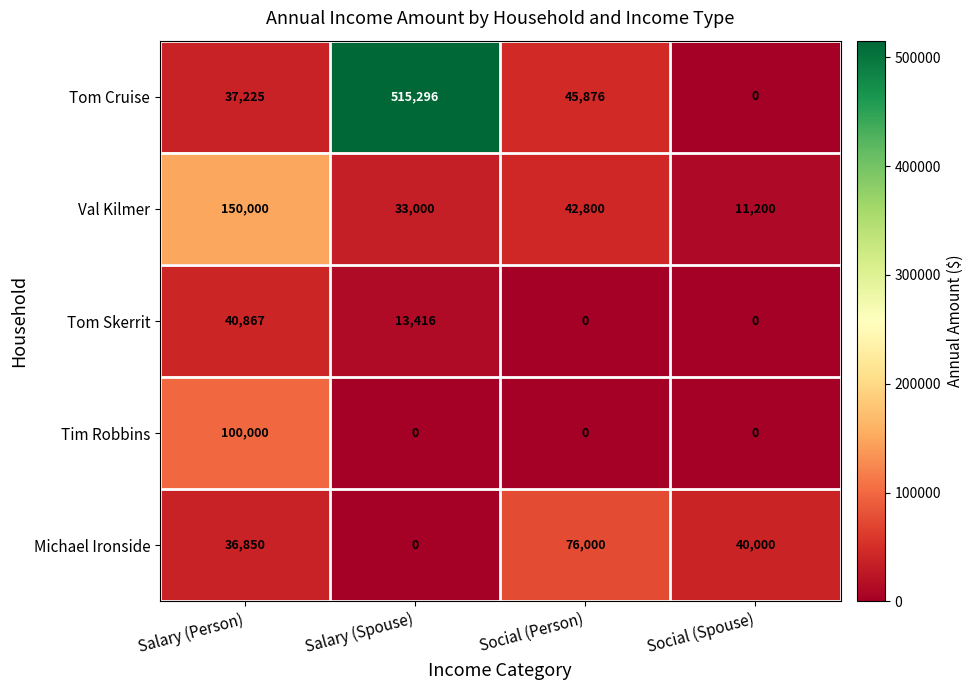

What is the sum of the Tim Robbins values at Salary (Person) and Salary (Spouse)?

100000